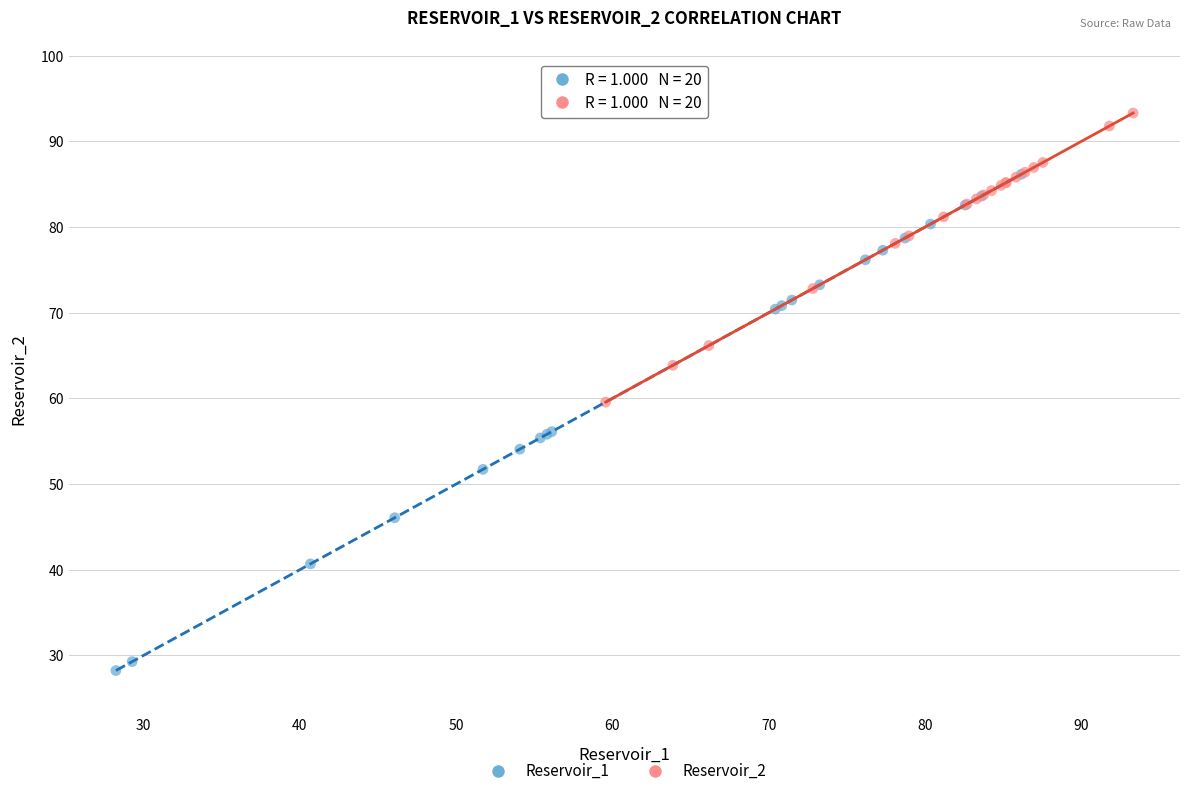

What are all the series names shown in the legend?

Reservoir_1, Reservoir_2